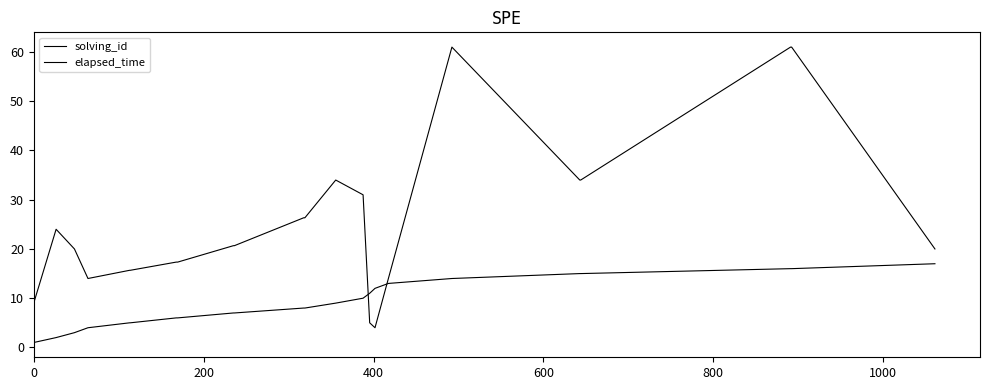

What is the lowest value of the elapsed_time series?

4.0